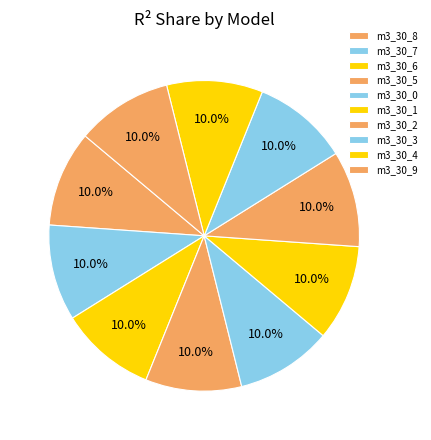

Is there a majority slice in this chart?

No